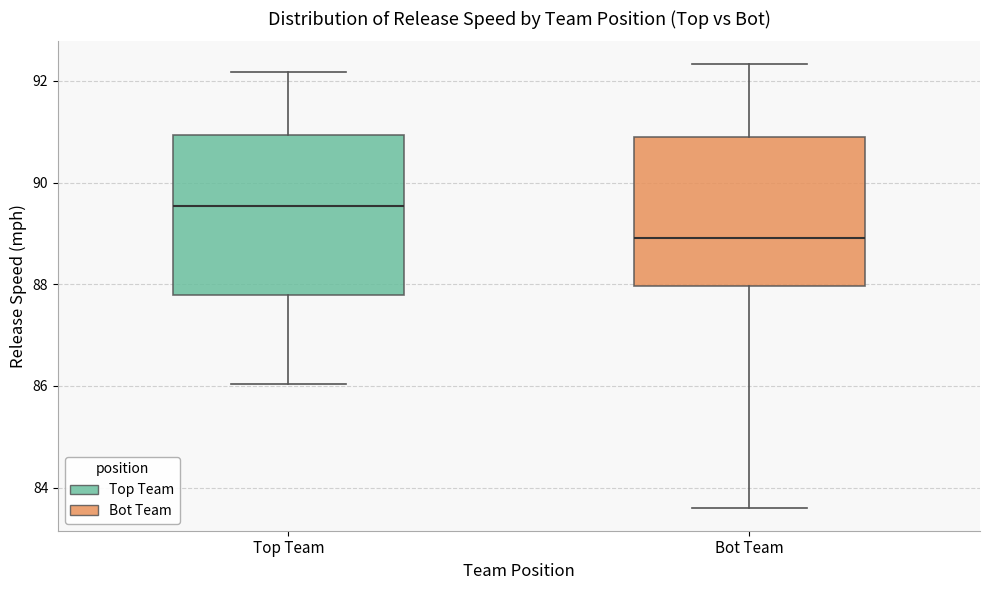

Which box's median line is the highest?

Top Team